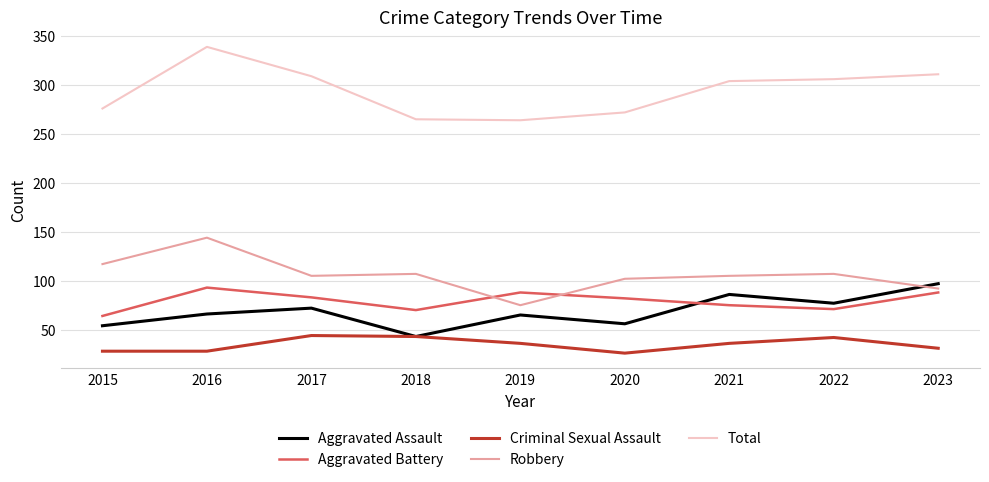

What is the total value across all series at 2016?

670